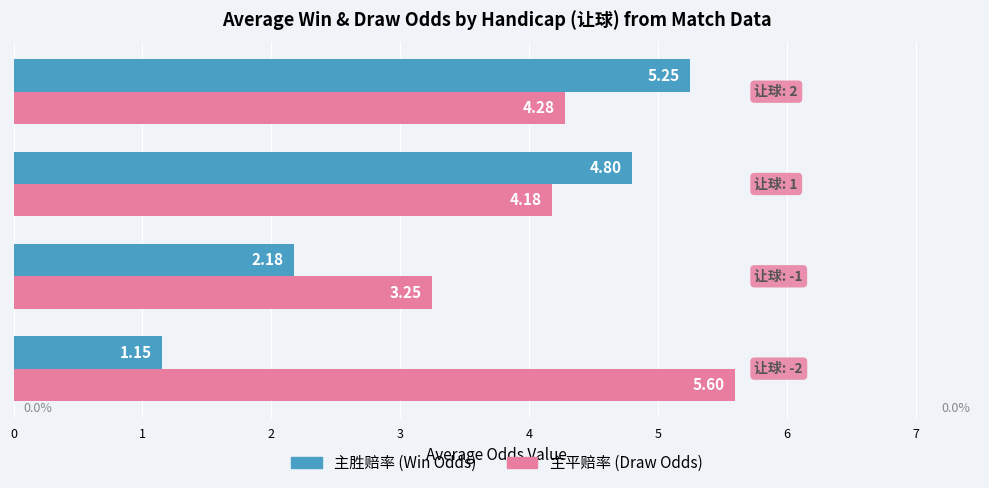

List the series in order of their peak value, lowest first.

主胜赔率 (Win Odds), 主平赔率 (Draw Odds)